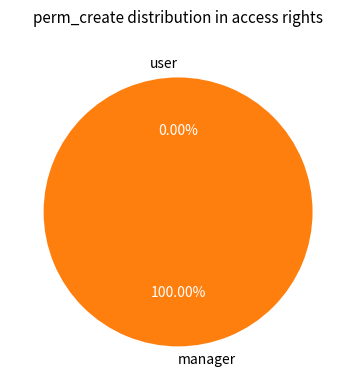

Rank the categories by value from lowest to highest.

access_clear_user_access_rights_user, access_clear_user_access_rights_manager